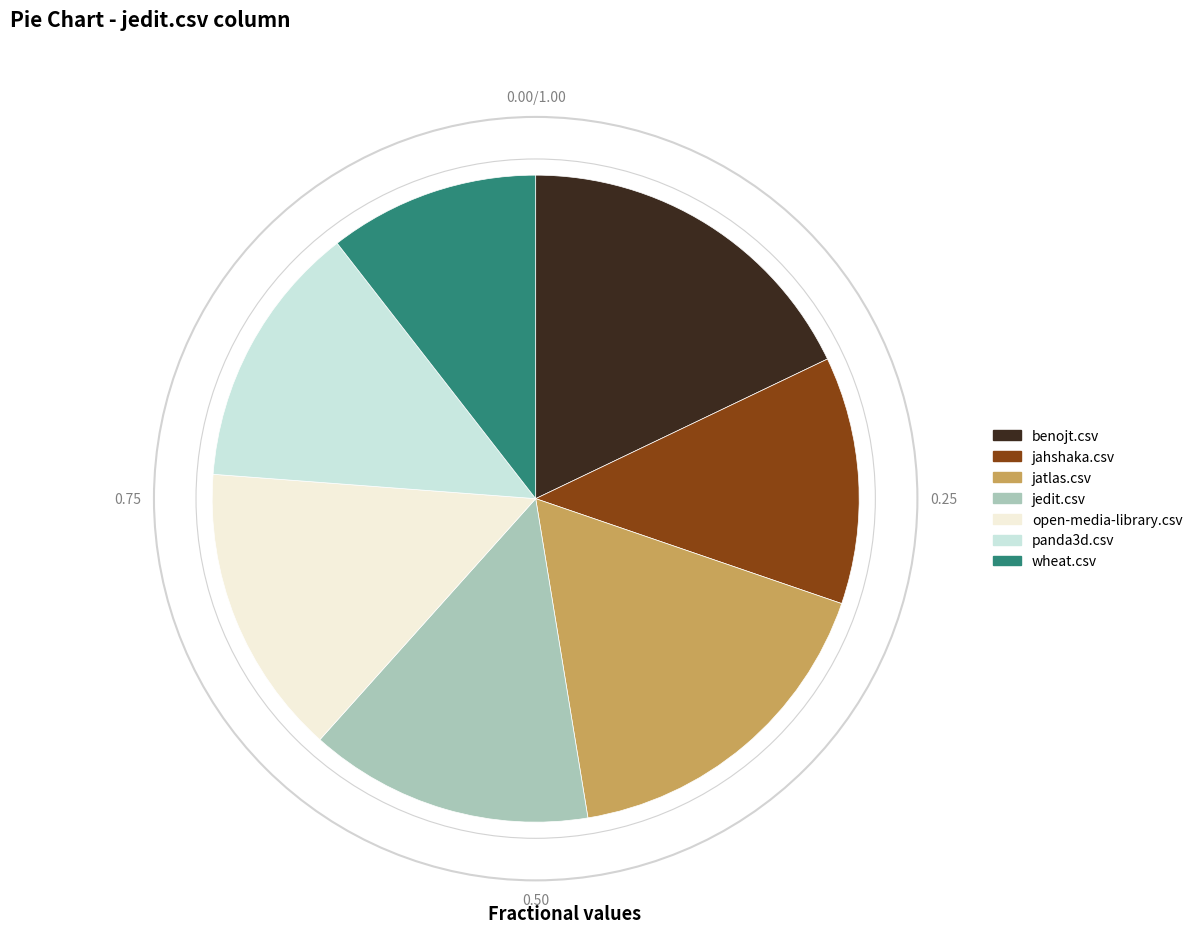

Count the number of slices in the pie.

7